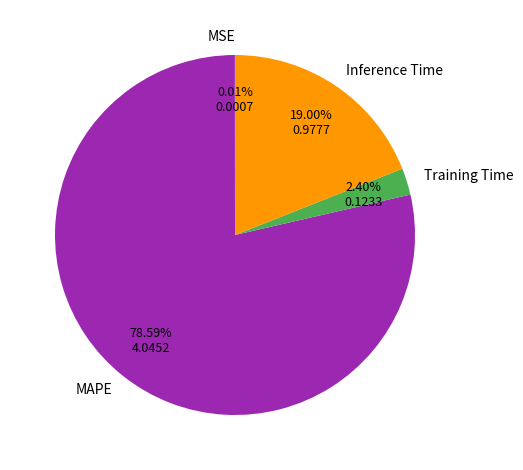

What is the largest slice in the pie chart?

MAPE